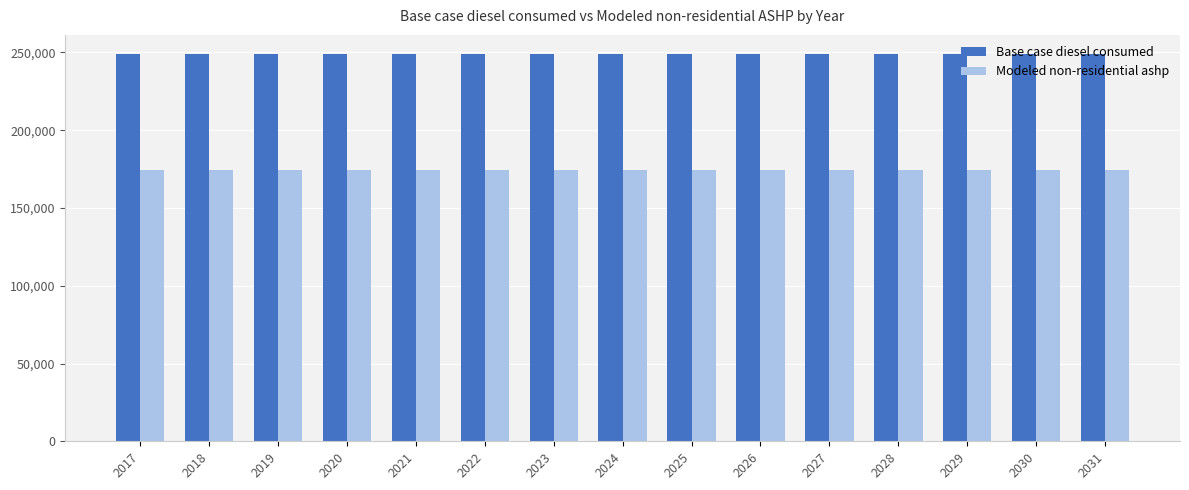

What is the highest value of the Base case diesel consumed series?

248850.6